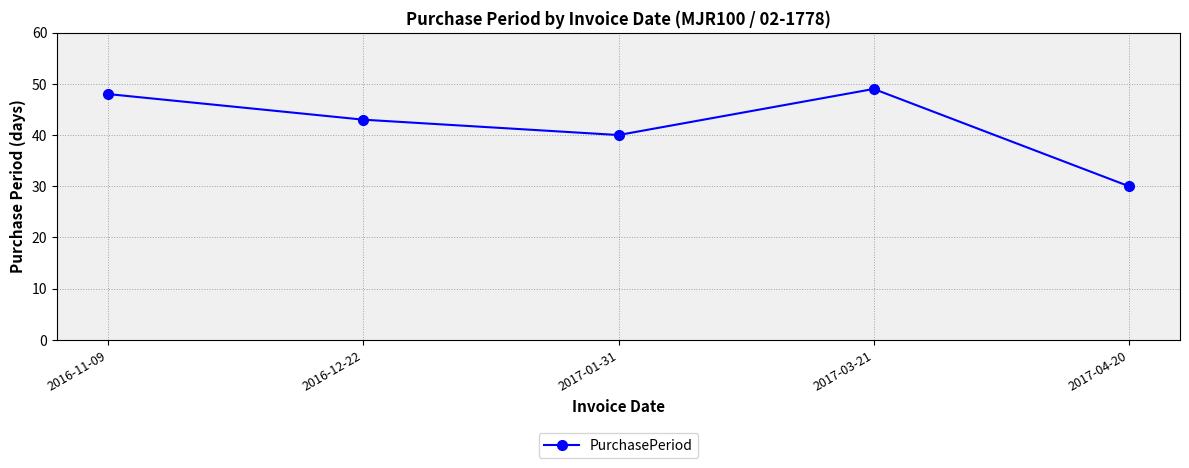

Read the value at 2016-12-22.

43